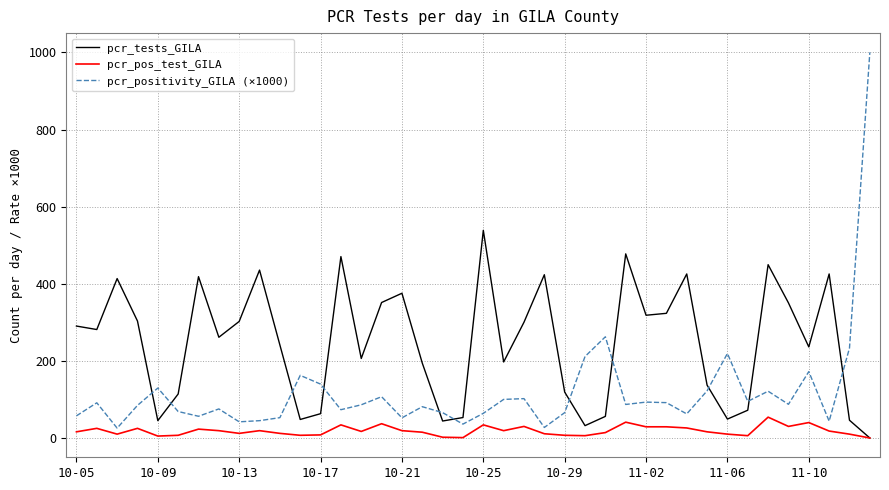

Rank the series by their average value, from lowest to highest.

pcr_pos_test_GILA, pcr_positivity_GILA (×1000), pcr_tests_GILA